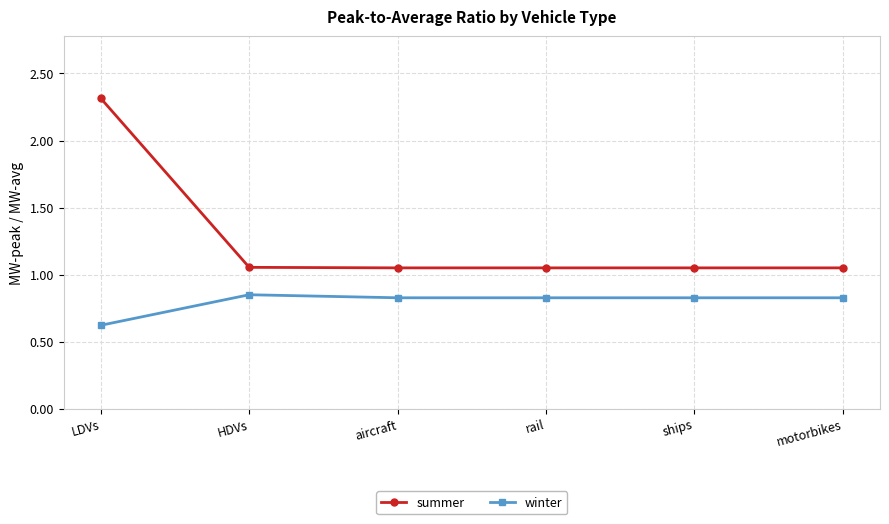

True or false: winter has a value of 0.8 at rail.

True